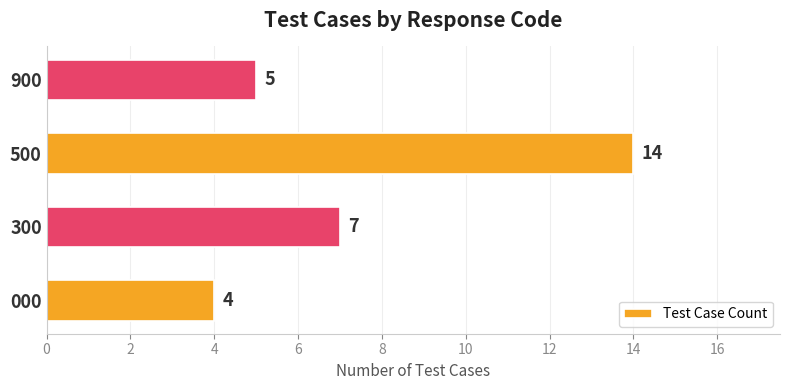

Rank the categories by value from highest to lowest.

500, 300, 900, 000